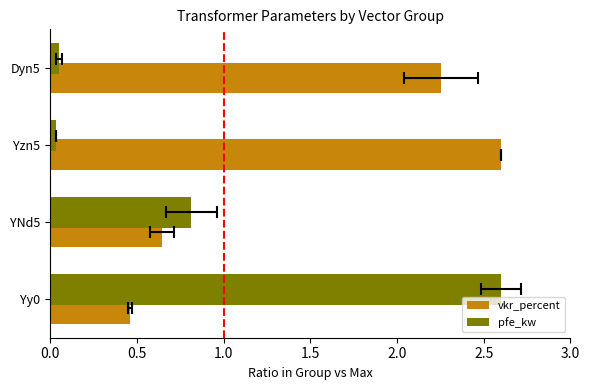

What is the sum of the vkr_percent values at YNd5 and Yzn5?

3.2